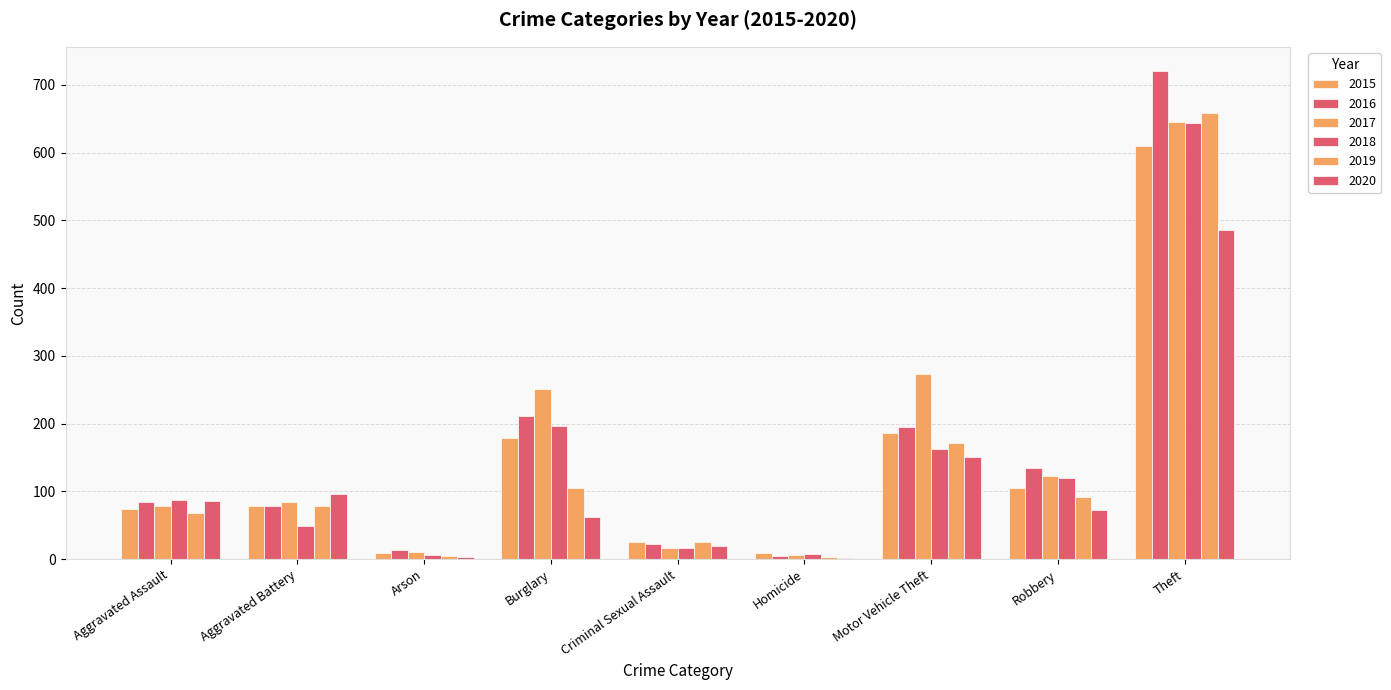

Rank the series by their maximum value, from highest to lowest.

2016, 2019, 2017, 2018, 2015, 2020